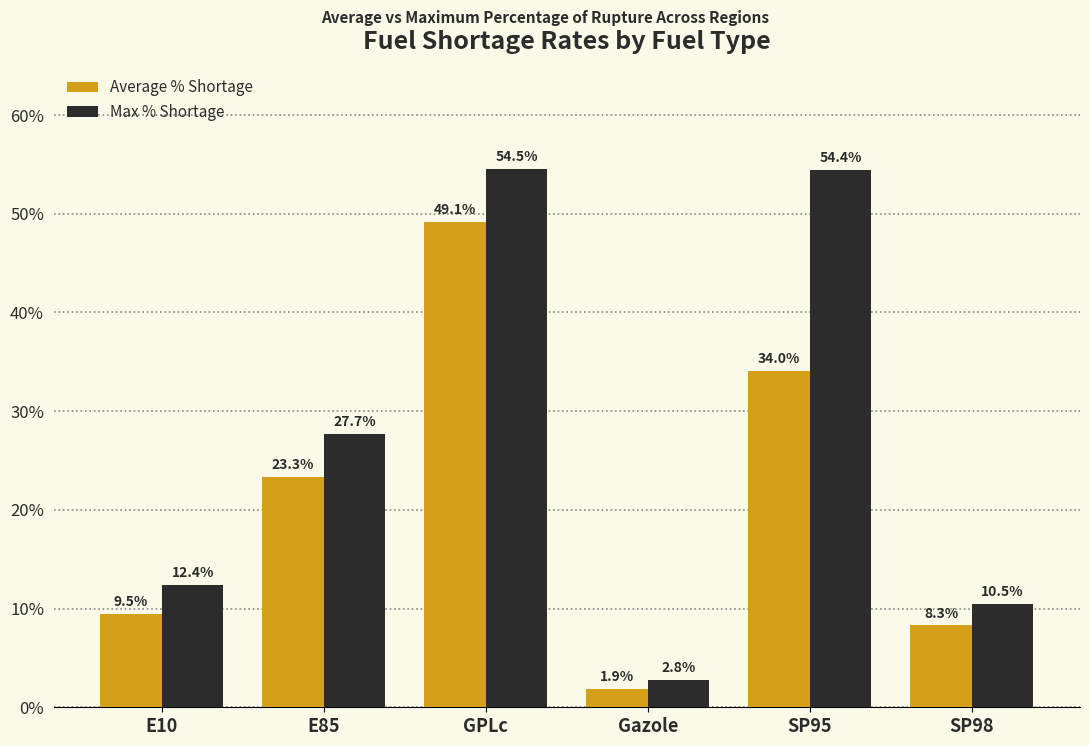

What is the average value of the Average % Shortage series?

21.0